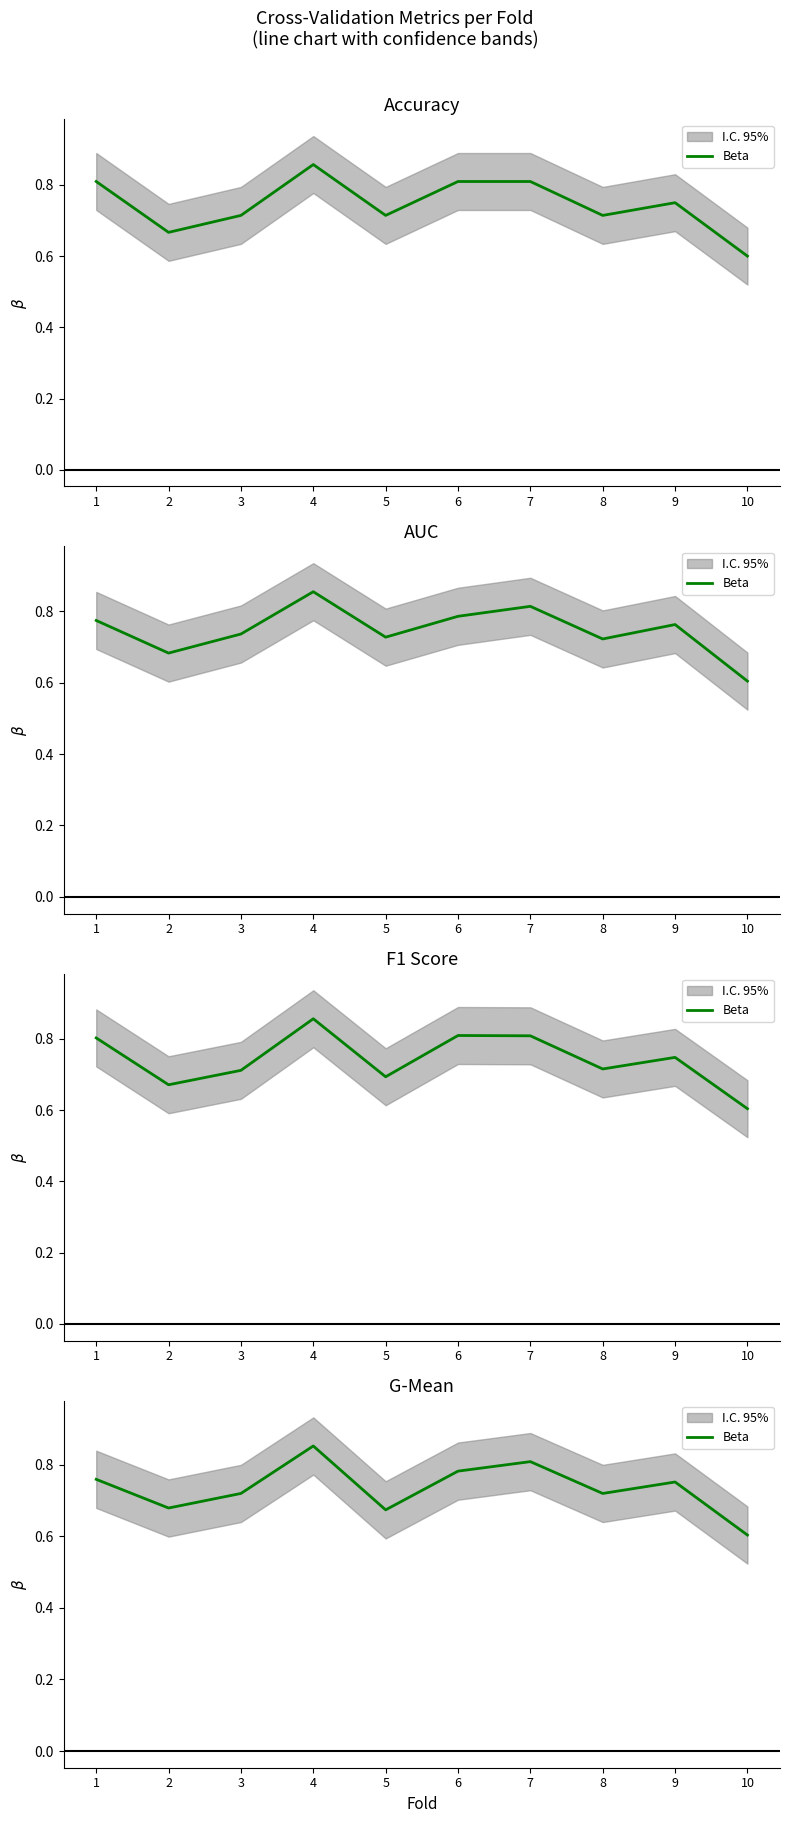

List the labels in order of value, largest first.

4, 7, 6, 1, 9, 3, 8, 2, 5, 10